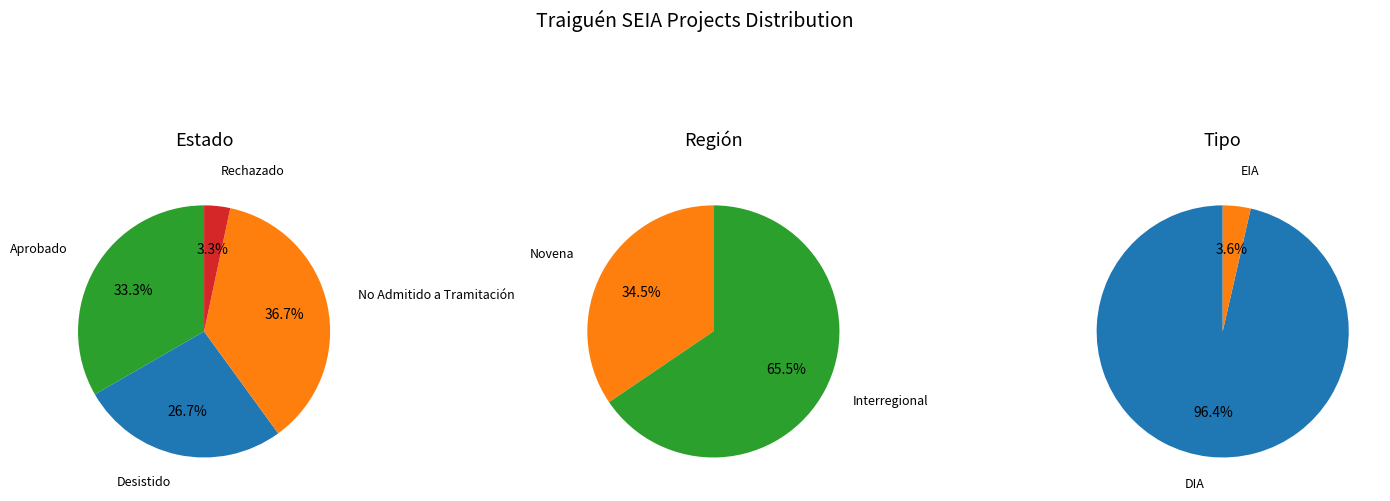

How many segments does this pie chart have?

2